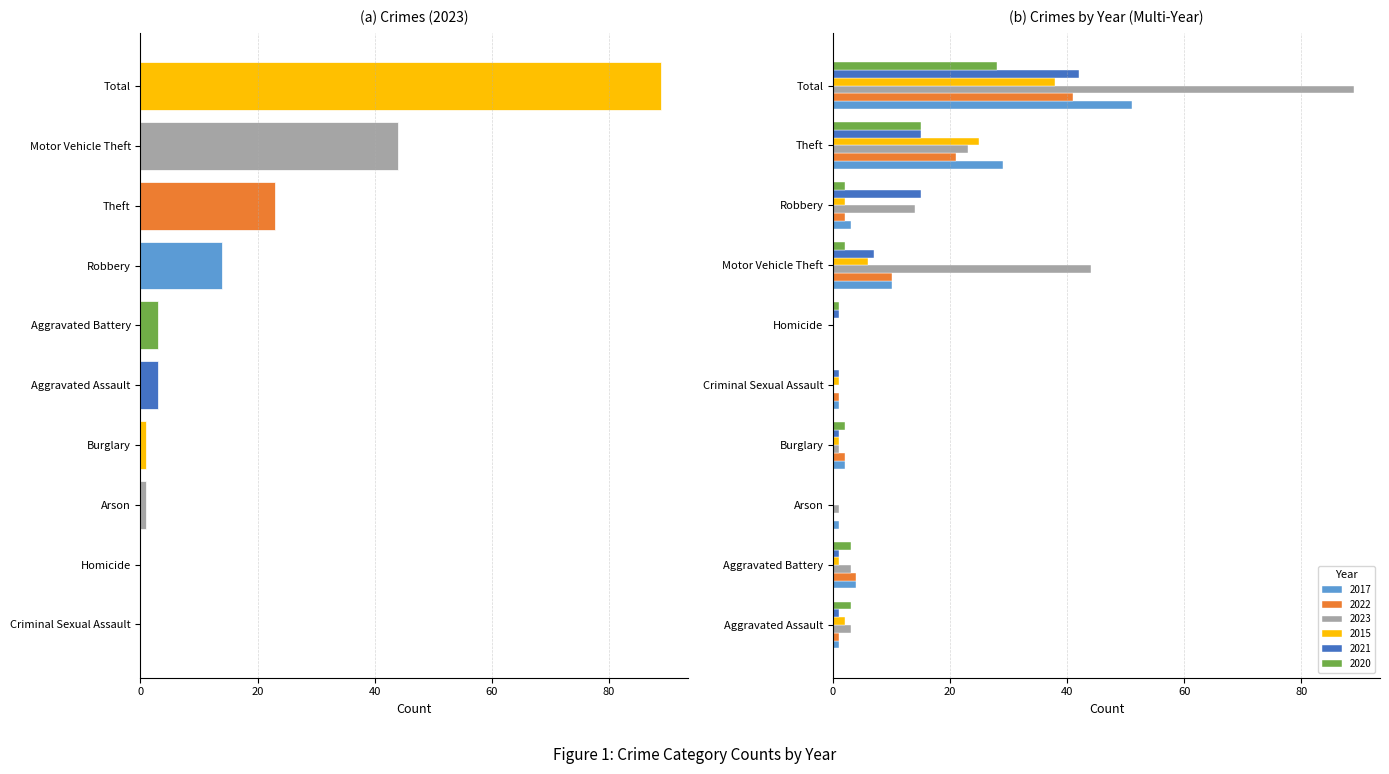

What is the value of the 2017 bar at the 7th from the left?

10